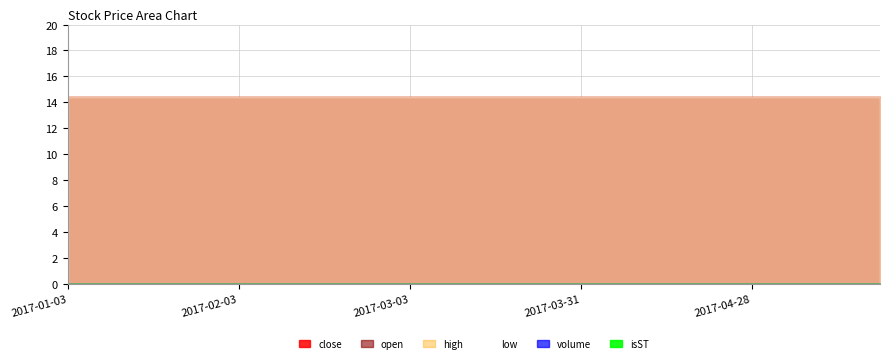

At which category is the sum across all series the highest?

2017-01-03